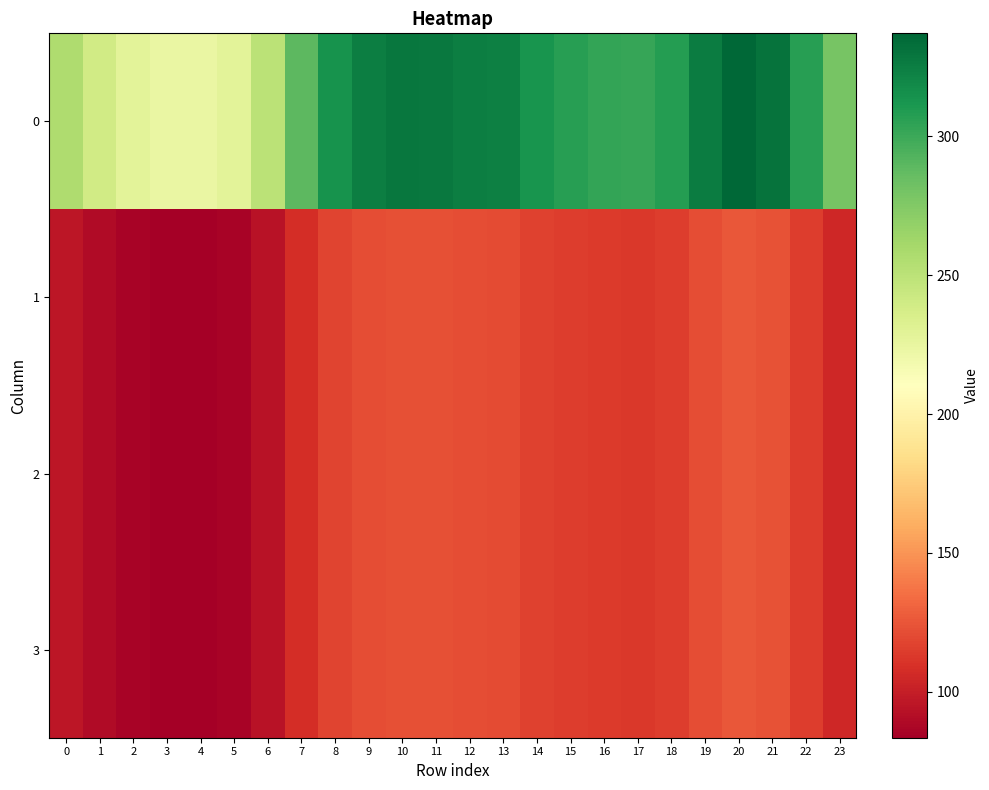

At which category does the chart reach its peak across all series?

20